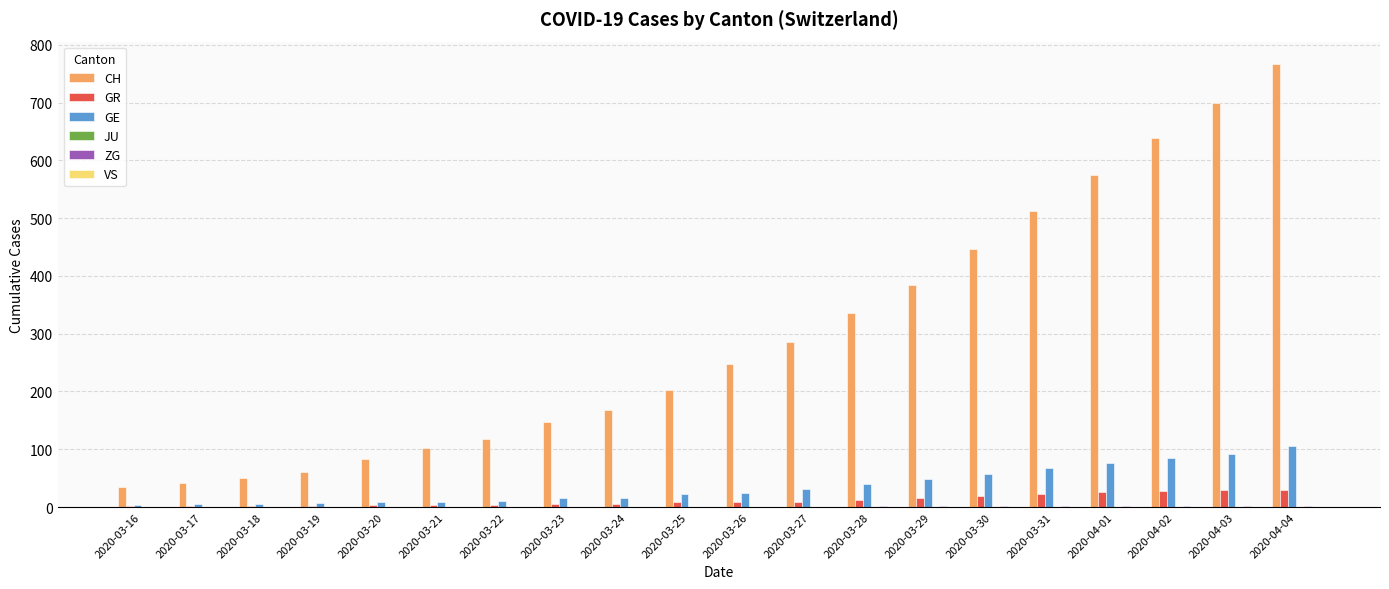

At which category is the sum across all series the highest?

2020-04-04